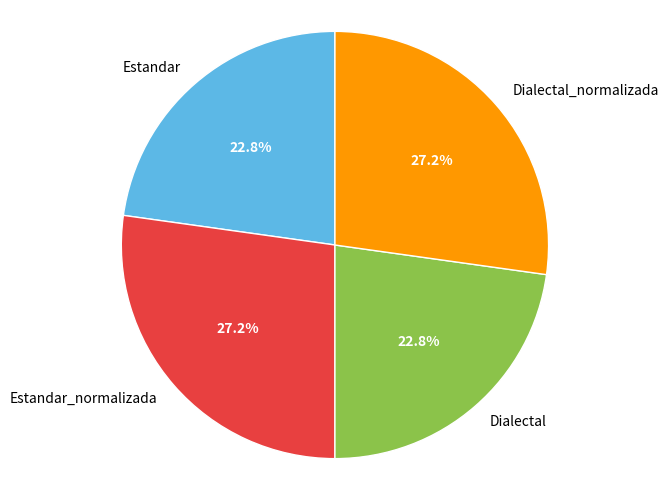

What is the ratio of the value at Dialectal_normalizada to the value at Estandar?

1.2